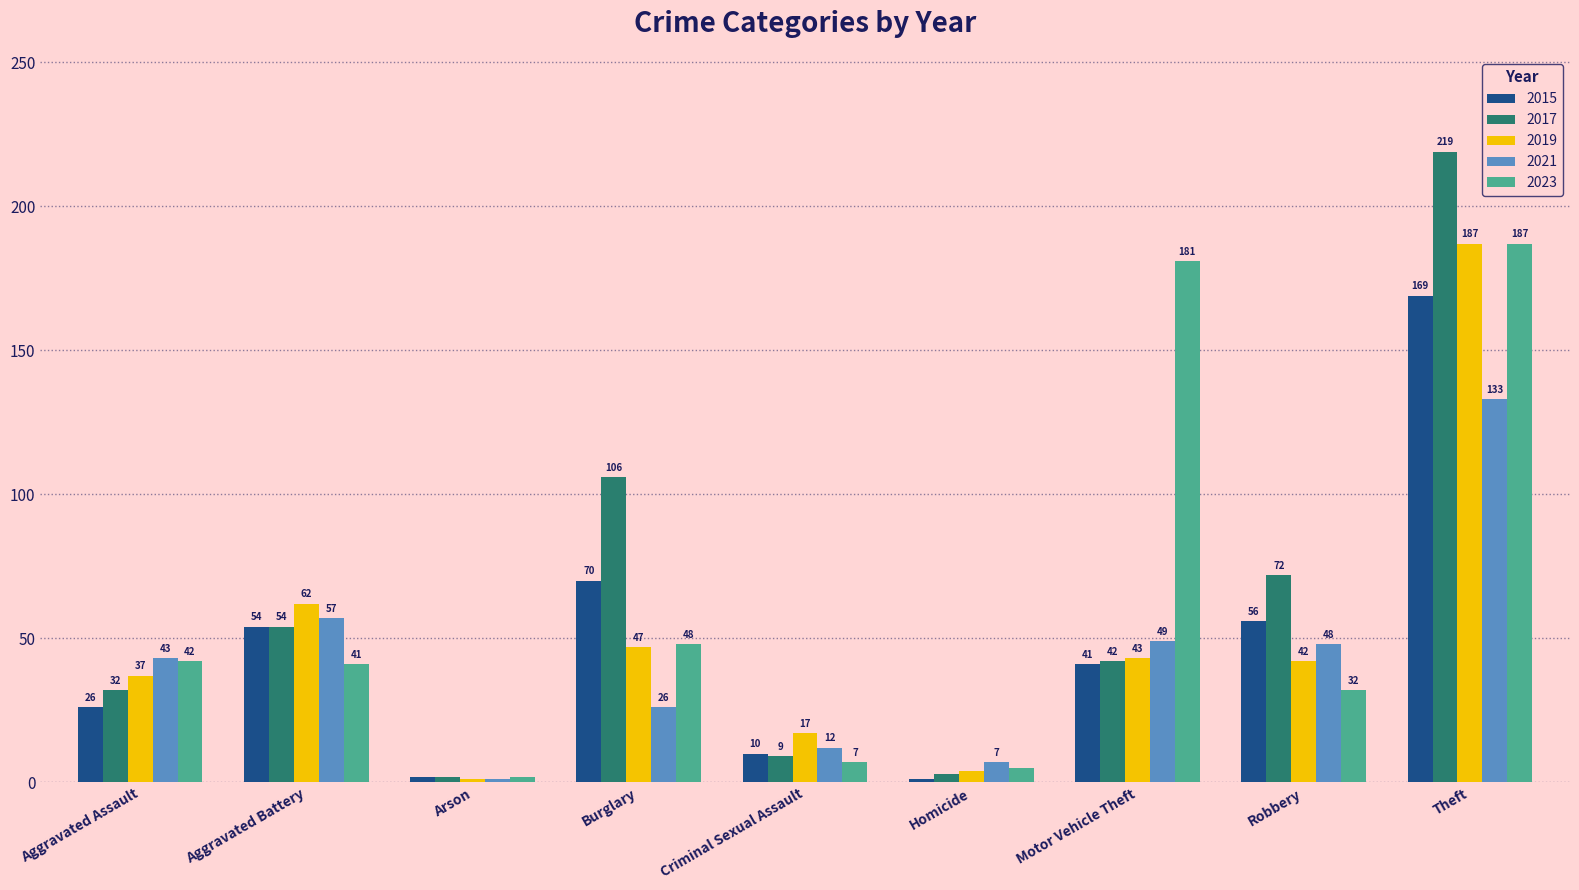

At which category is the sum across all series the highest?

Theft